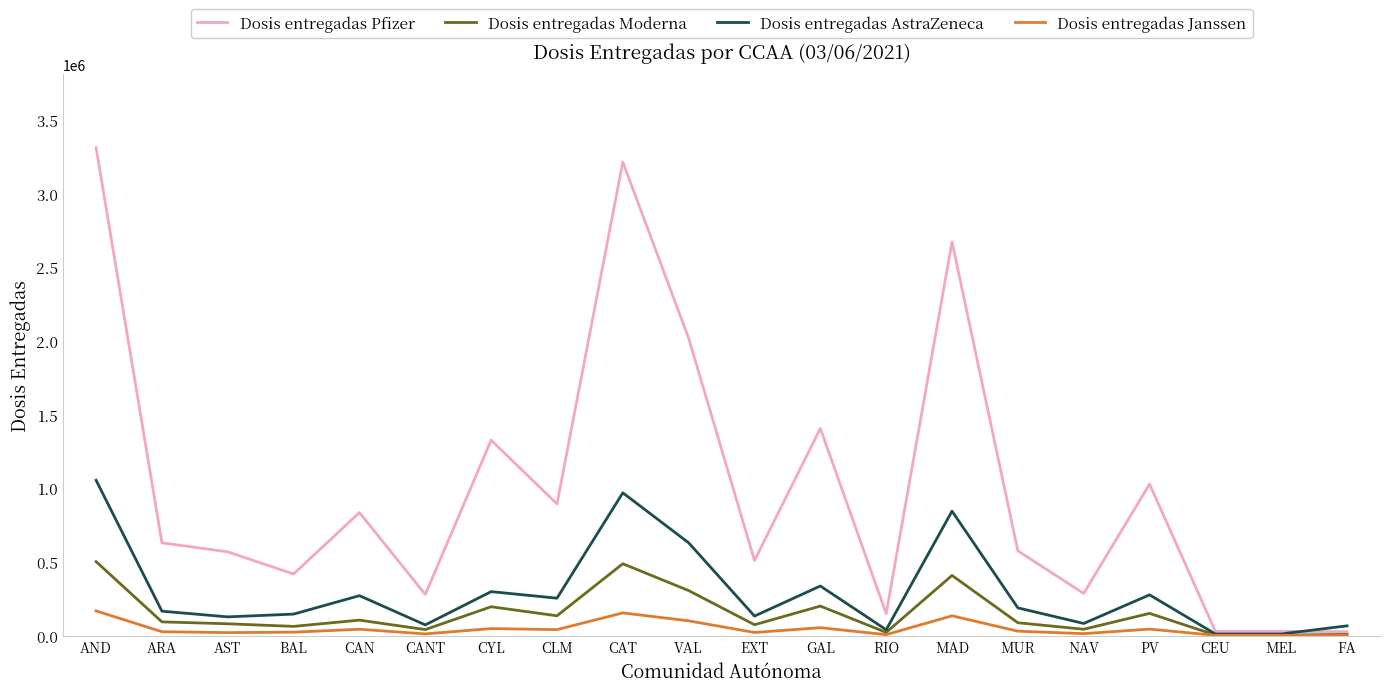

What is the total value across all series at CAT?

4825360